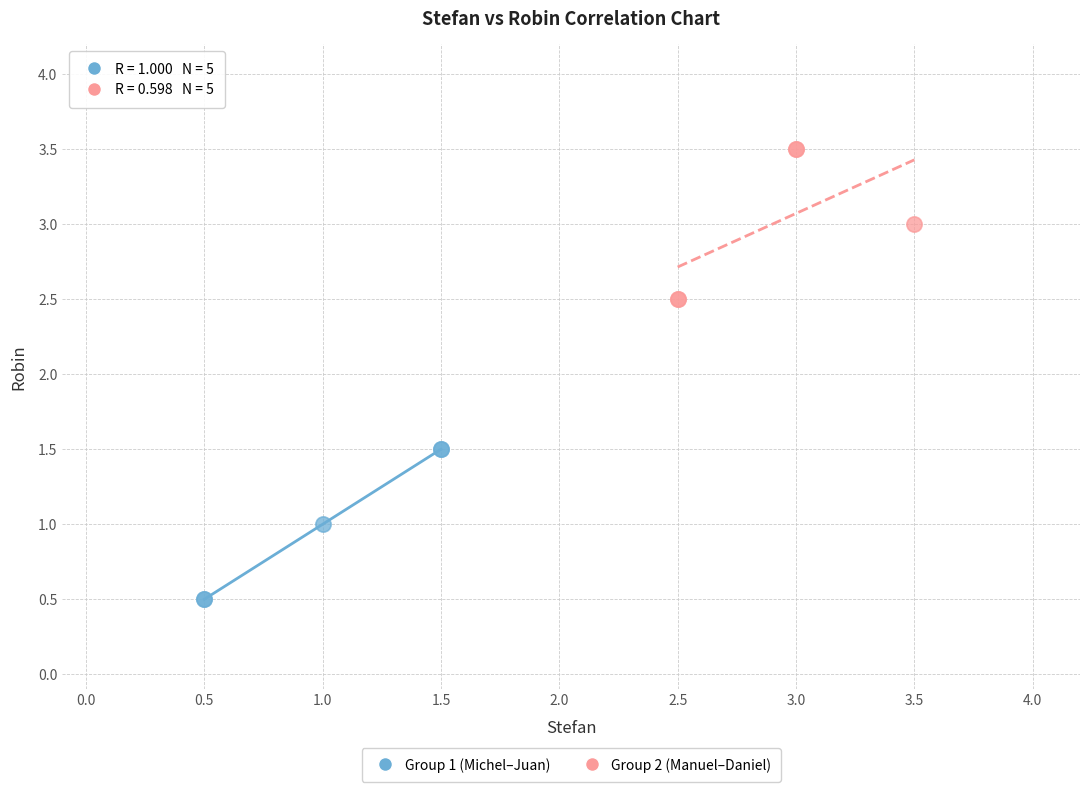

Which series reaches the minimum Y coordinate?

Group 1 (Michel–Juan)